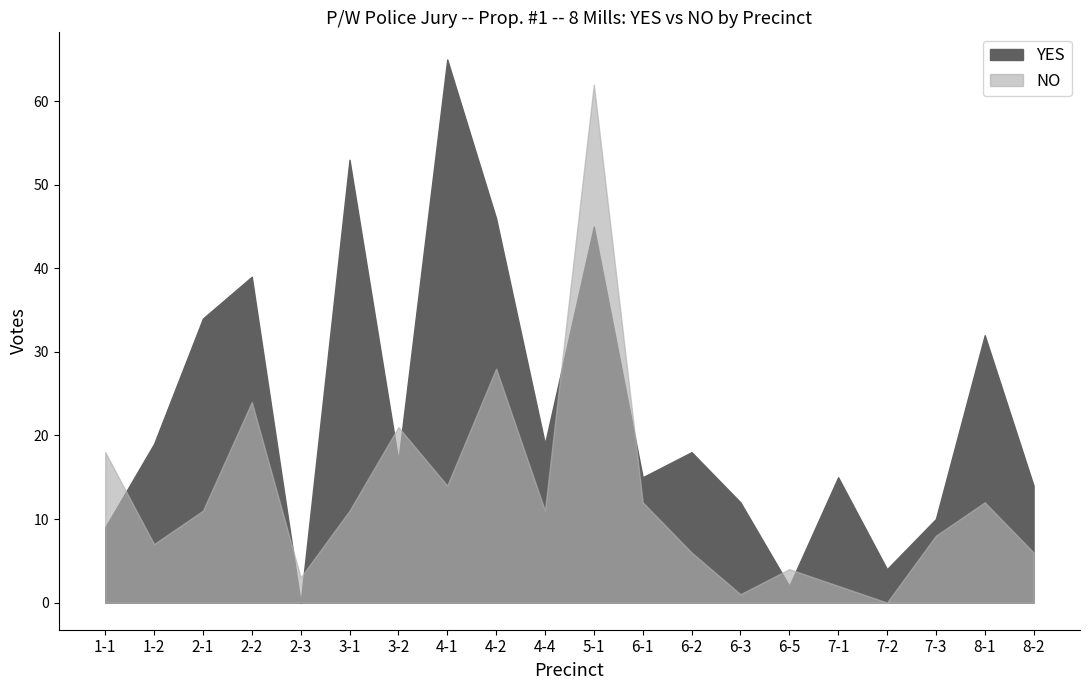

What is the label of the 17th point from the right?

2-2